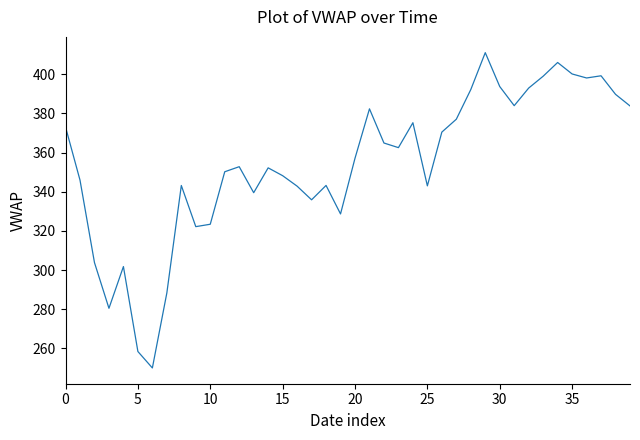

What is the smallest value displayed?

250.0